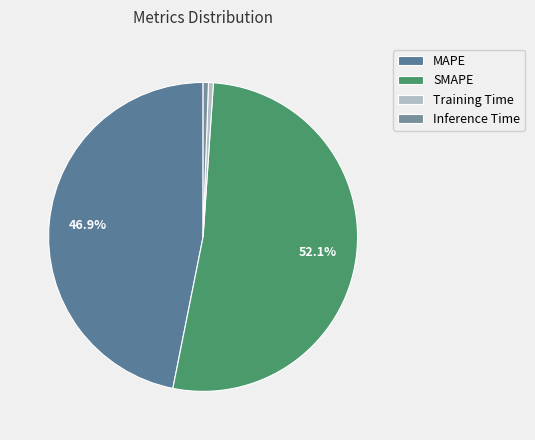

Is the sum of MAPE and SMAPE greater than half?

Yes